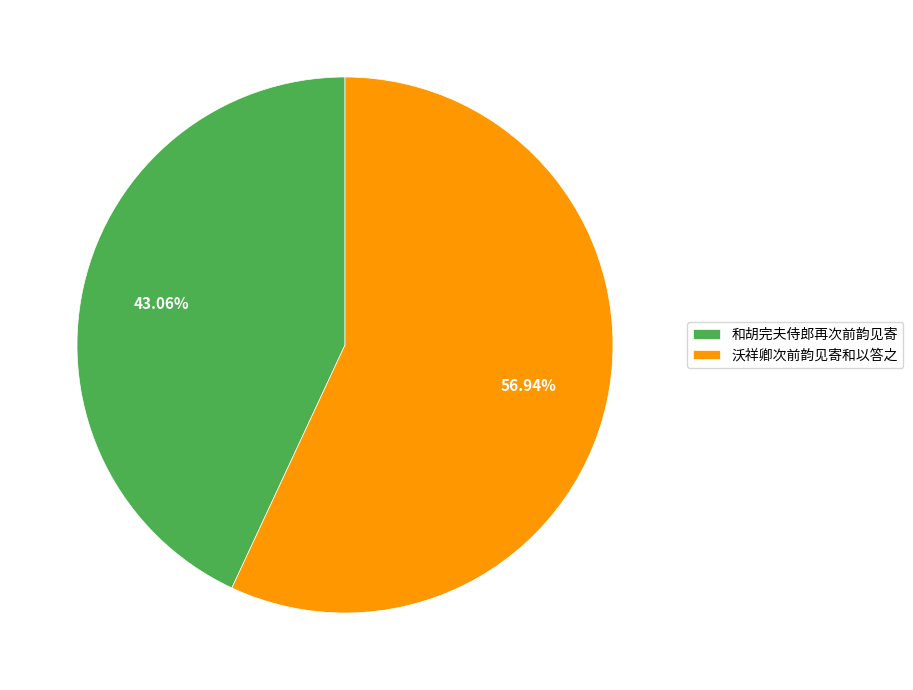

To the nearest percent, what is the average slice percentage?

50%